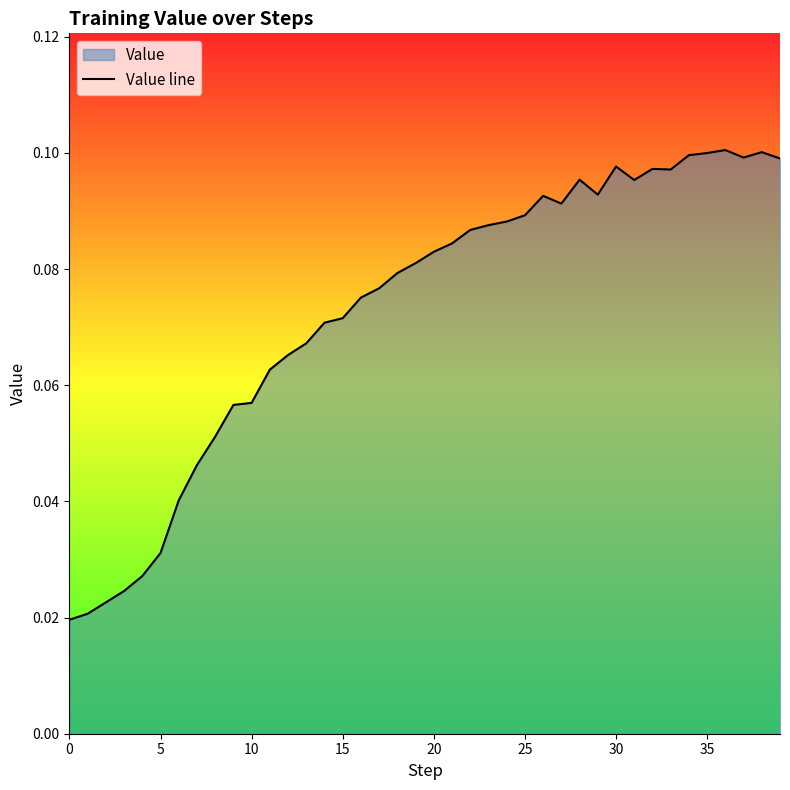

The chart shows a value of 0.0 at 15. True or false?

False